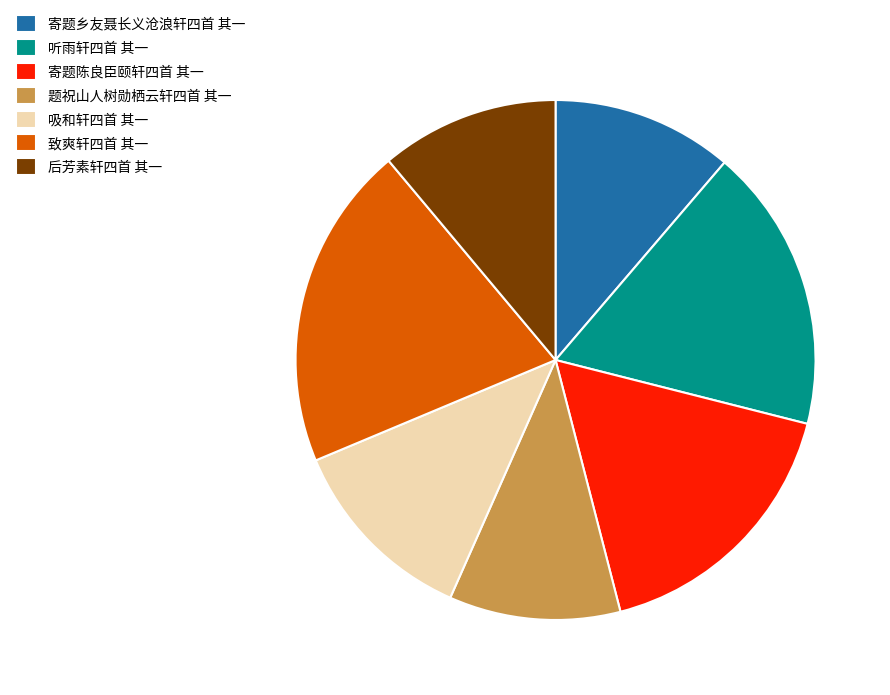

Does 听雨轩四首 其一 account for over 50% of the chart?

No